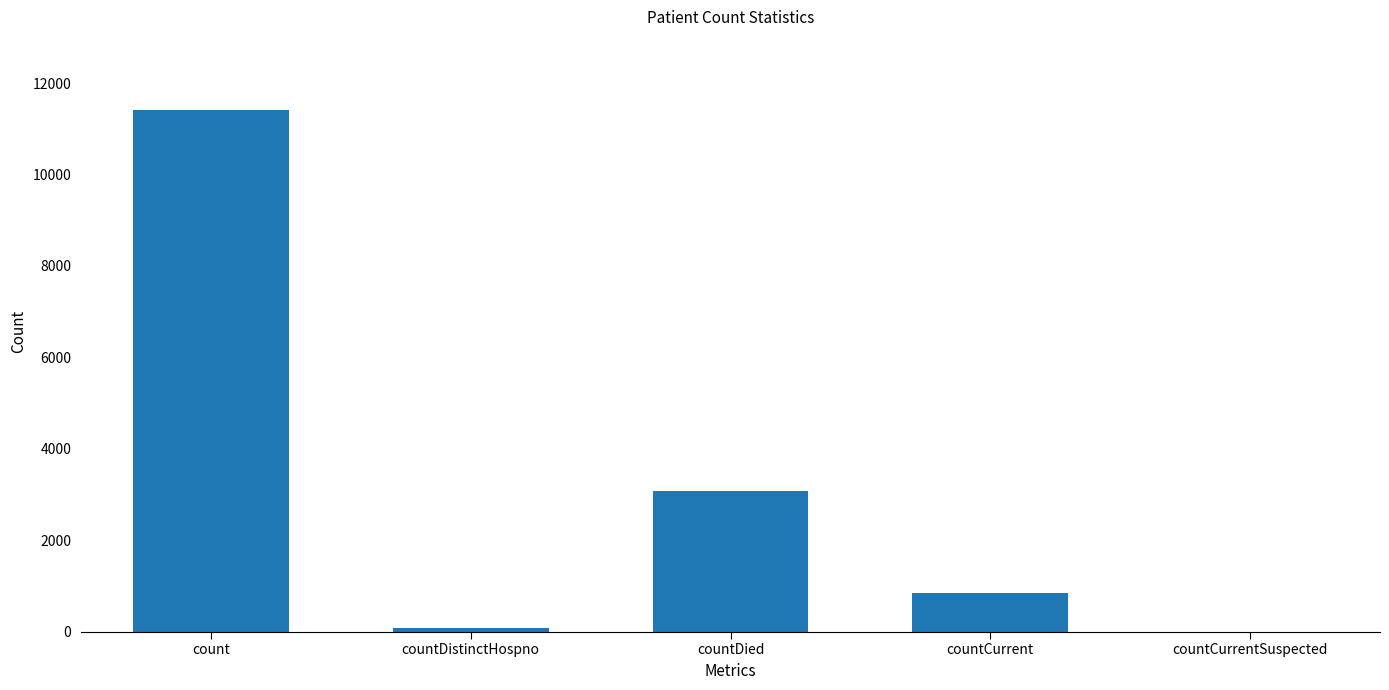

Where is the data nearest to the value 5710?

countDied